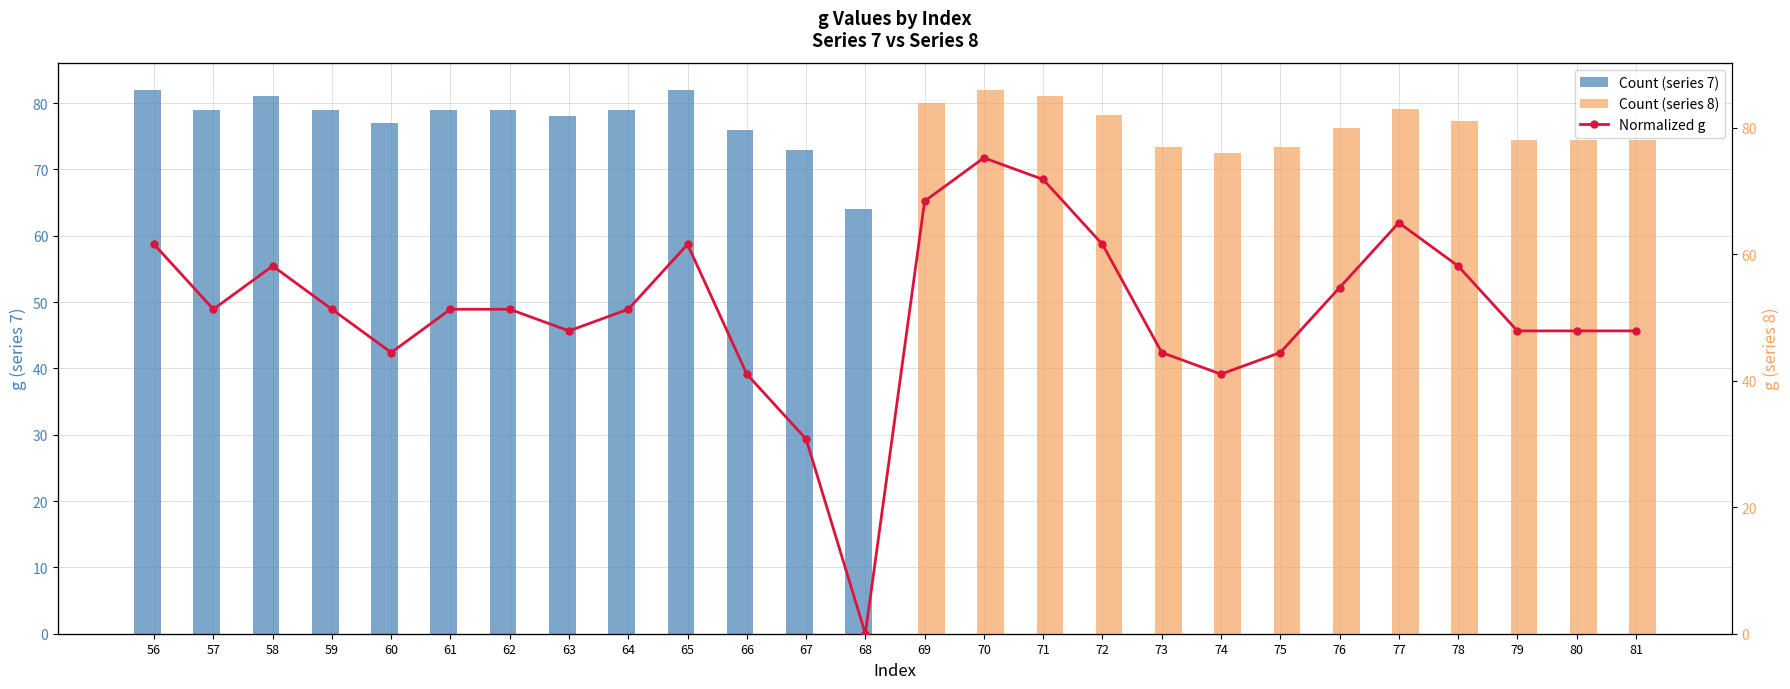

Reading left to right, what are all the values shown in this chart?

series_7: 82	79	81	79	77	79	79	78	79	82	76	73	64
series_8: 84	86	85	82	77	76	77	80	83	81	78	78	78